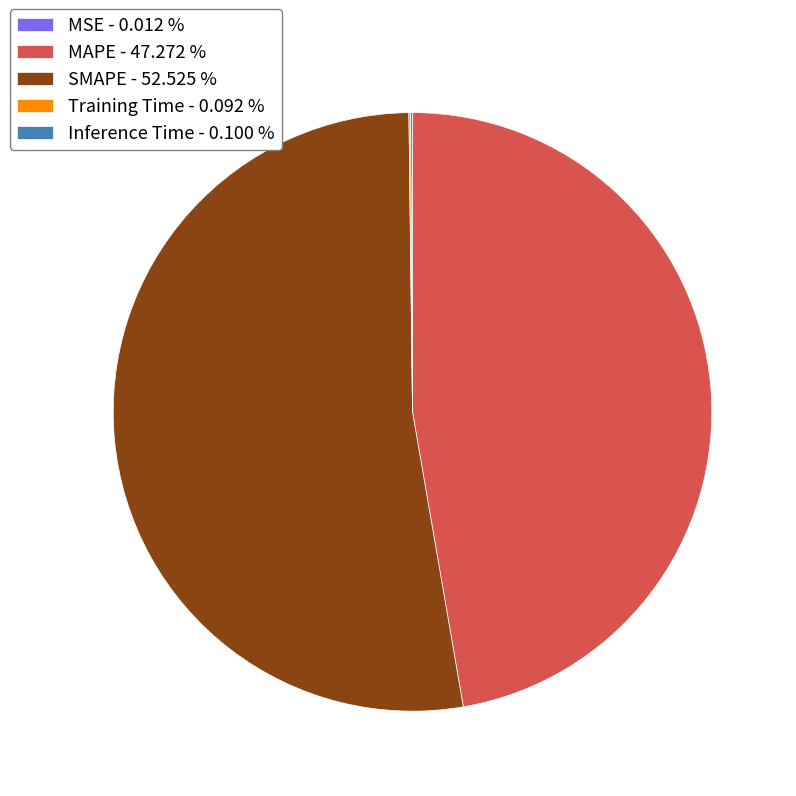

What is the largest slice in the pie chart?

SMAPE